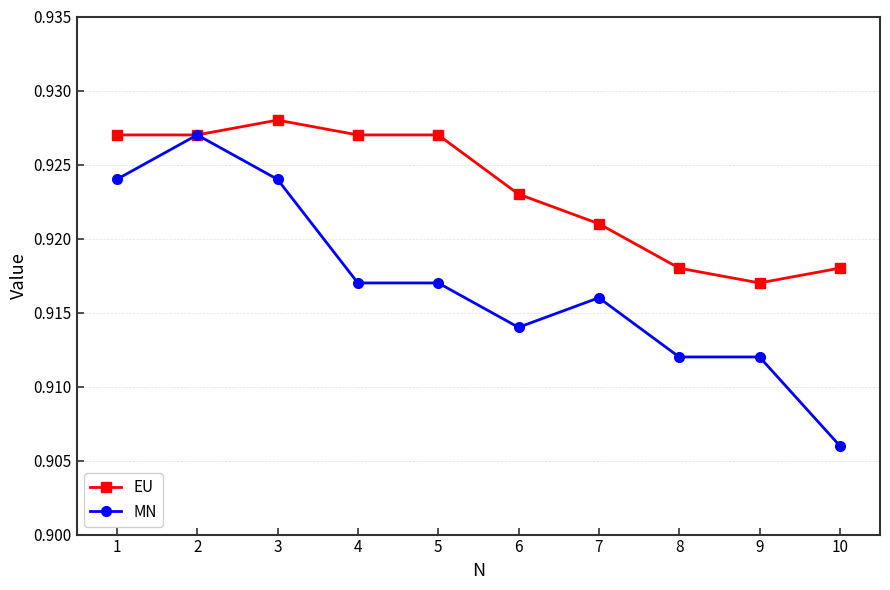

True or false: MN has more than 0 points higher than both neighbors.

True